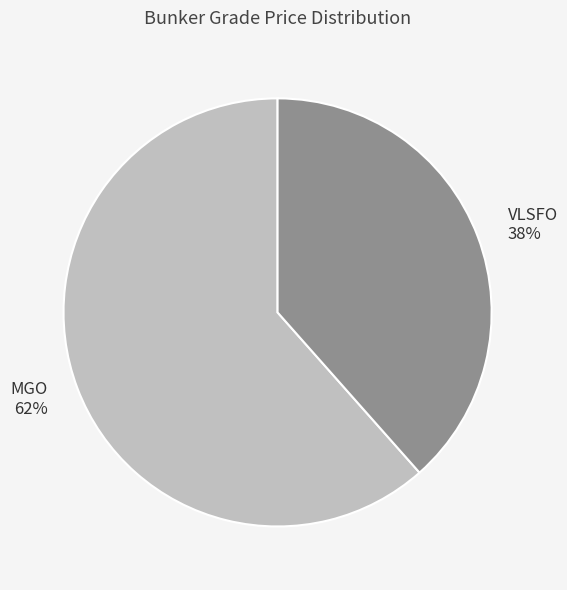

Does any single category account for the majority?

Yes